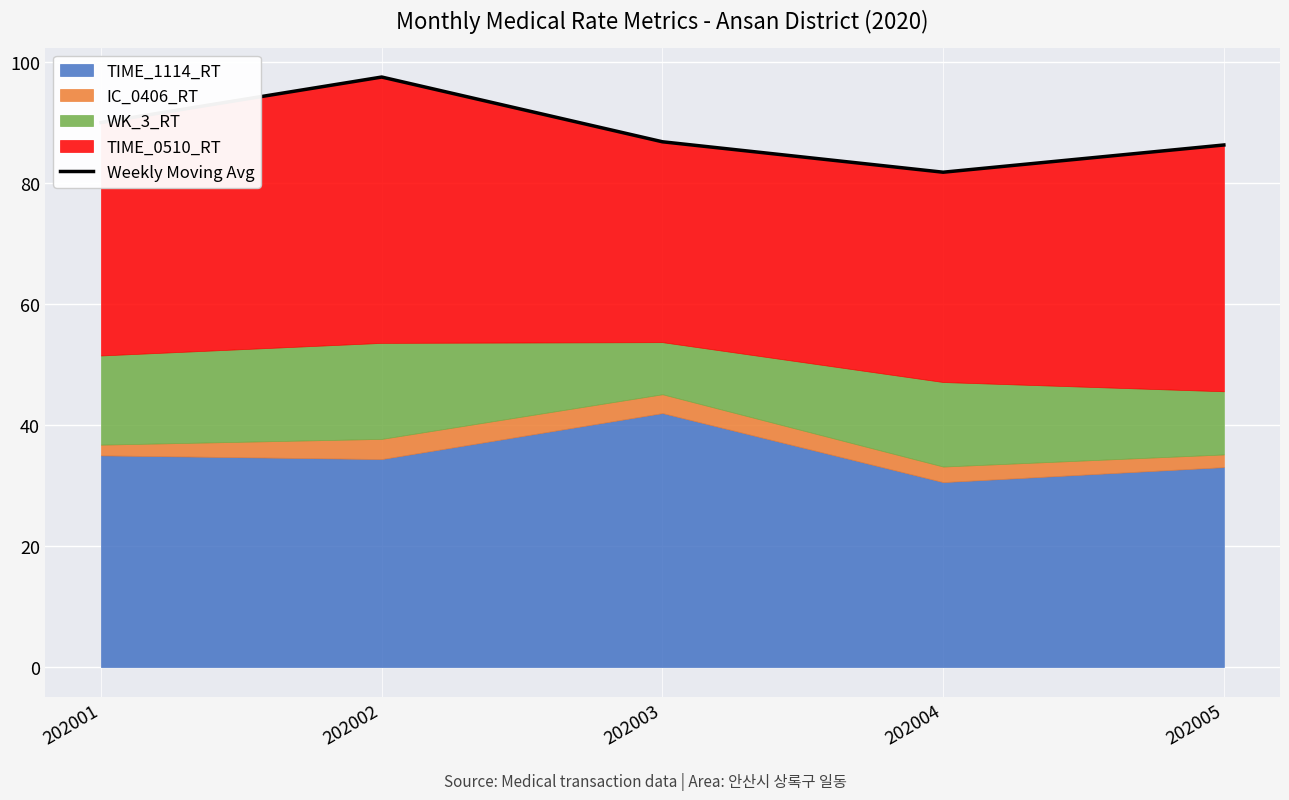

Reading left to right, list all the values displayed in this chart.

90.0	97.5	86.8	81.8	86.3